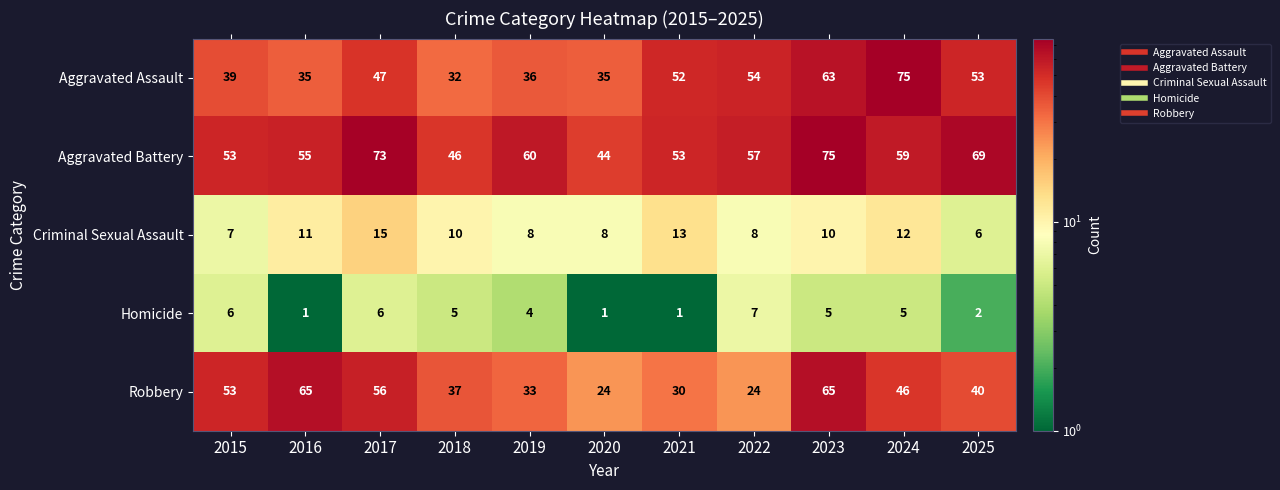

Which series has the widest spread of values?

Aggravated Assault